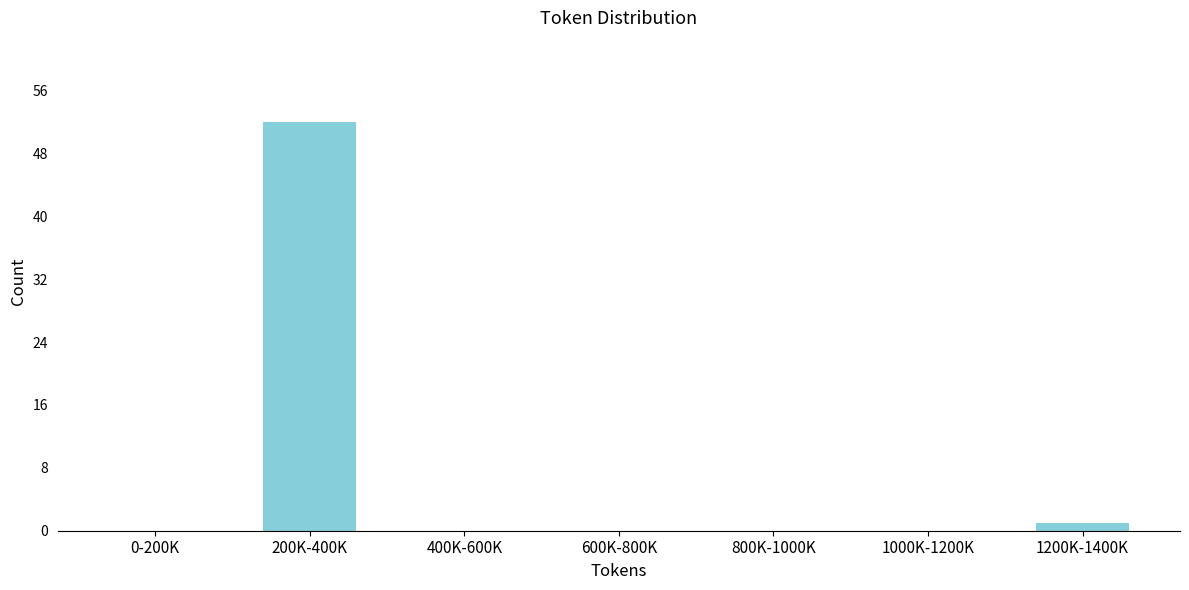

Reading left to right, list all the values displayed in this chart.

0-200K=0	200K-400K=52	400K-600K=0	600K-800K=0	800K-1000K=0	1000K-1200K=0	1200K-1400K=1